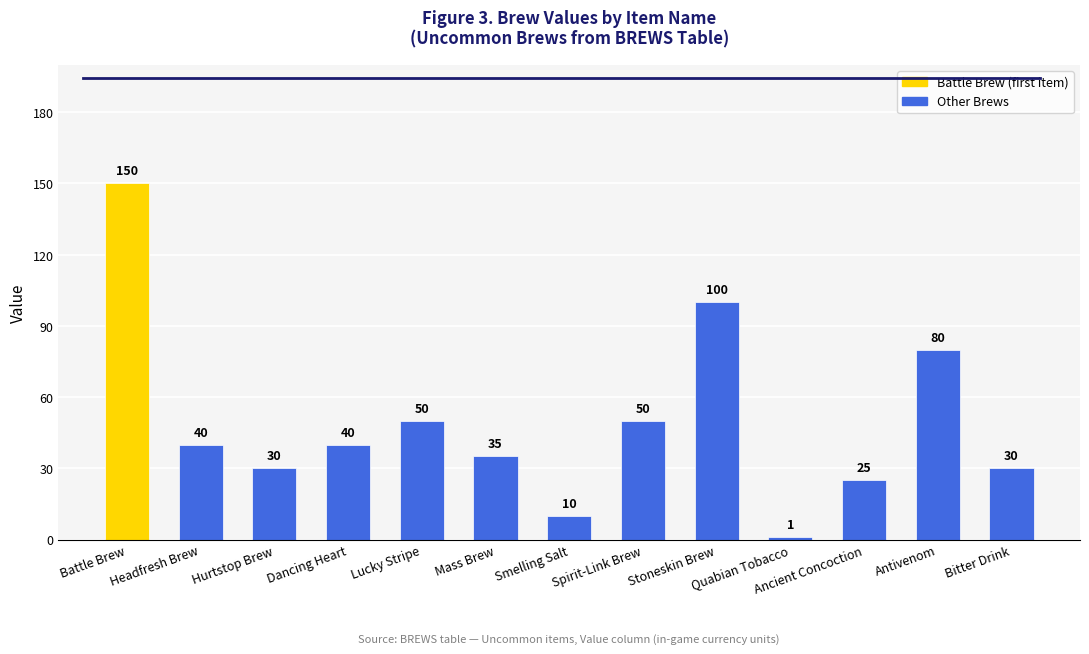

Between Quabian Tobacco and Battle Brew, which is larger?

Battle Brew